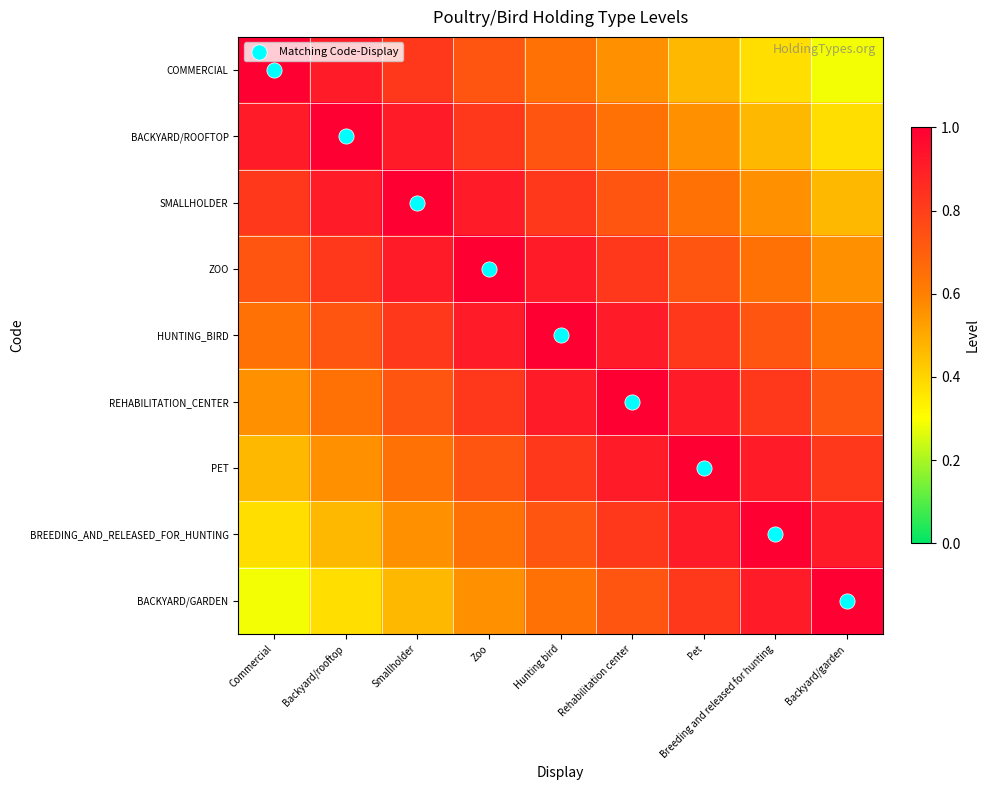

What is the total value across all series at Smallholder?

6.9